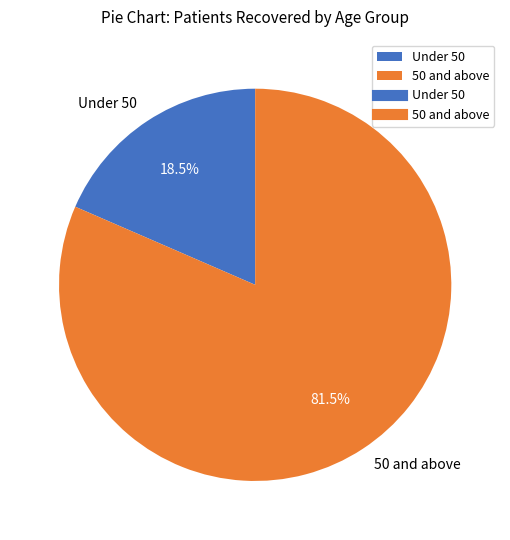

Is there a majority slice in this chart?

Yes